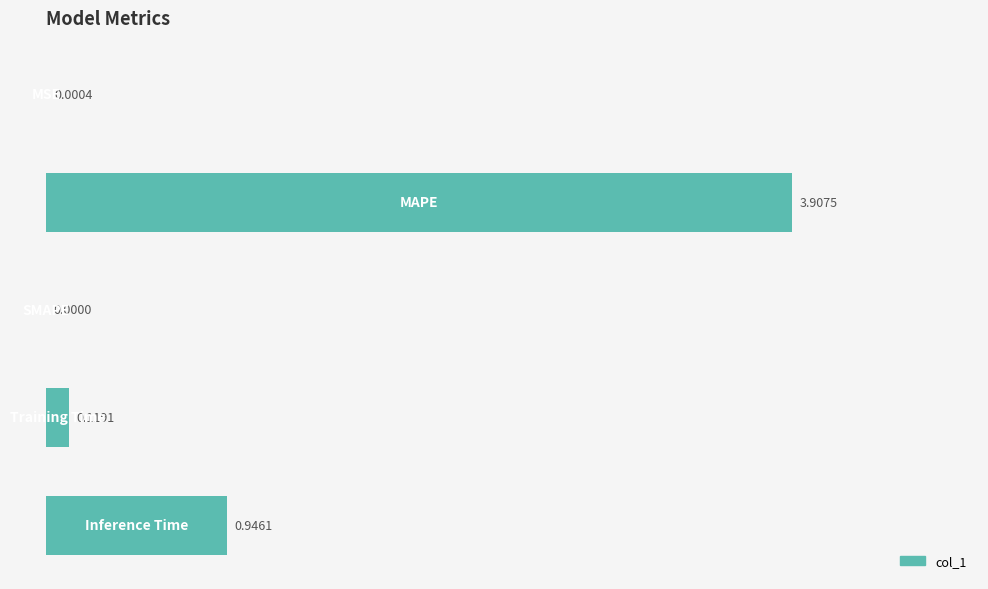

How many data points does each series have?

5